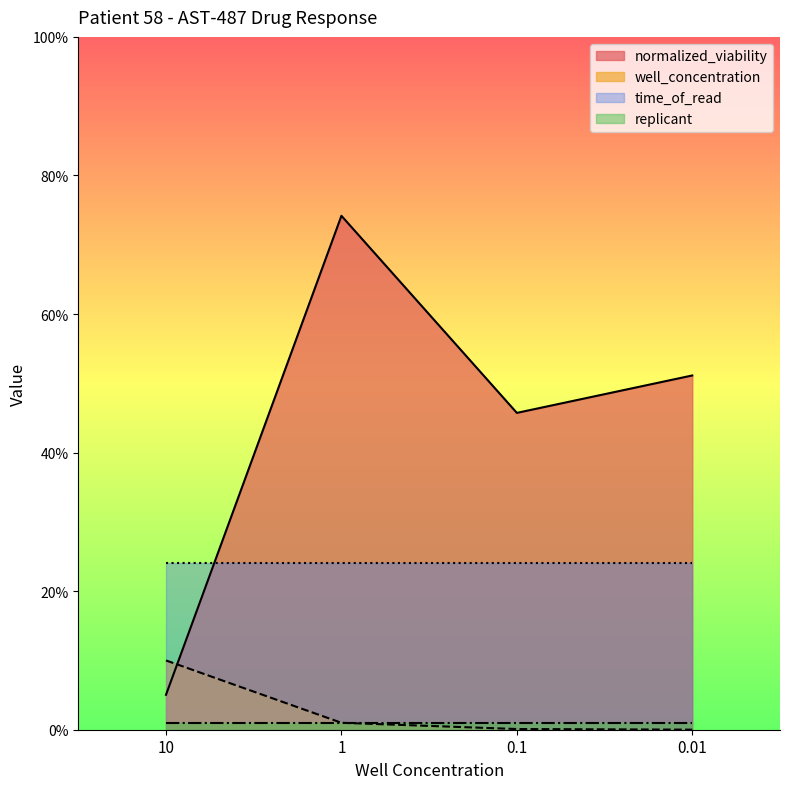

What is the difference between the well_concentration values at 0.1 and 0.01?

0.1